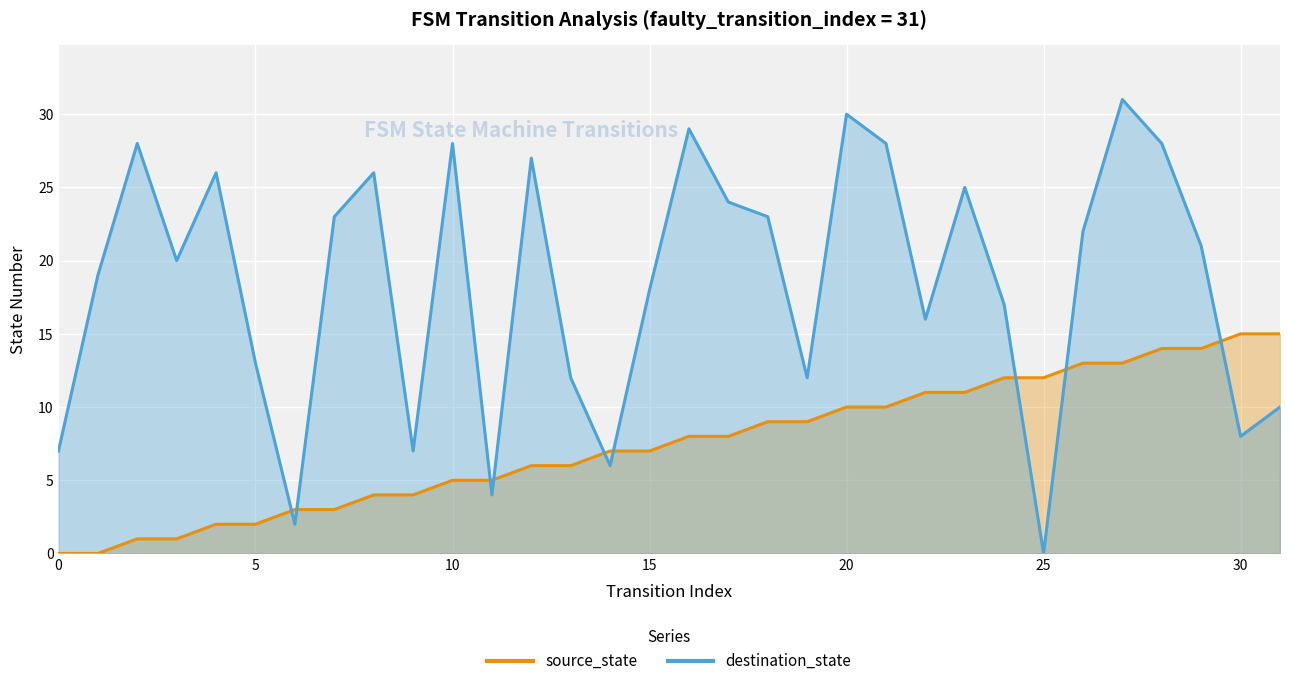

Reading left to right, transcribe all the data shown in this chart.

source_state: 0	0	1	1	2	2	3	3	4	4	5	5	6	6	7	7	8	8	9	9	10	10	11	11	12	12	13	13	14	14	15	15
destination_state: 7	19	28	20	26	13	2	23	26	7	28	4	27	12	6	18	29	24	23	12	30	28	16	25	17	0	22	31	28	21	8	10